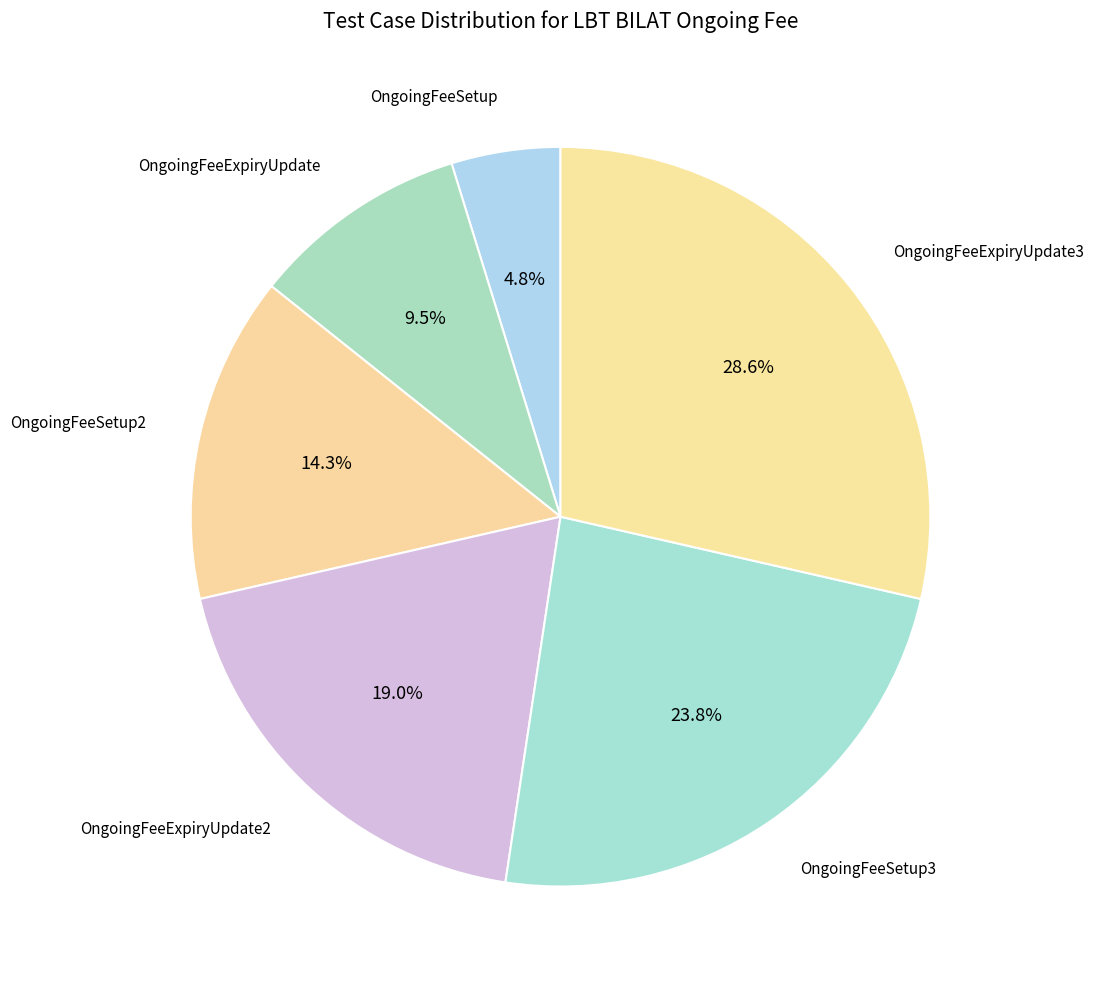

How many segments does this pie chart have?

6